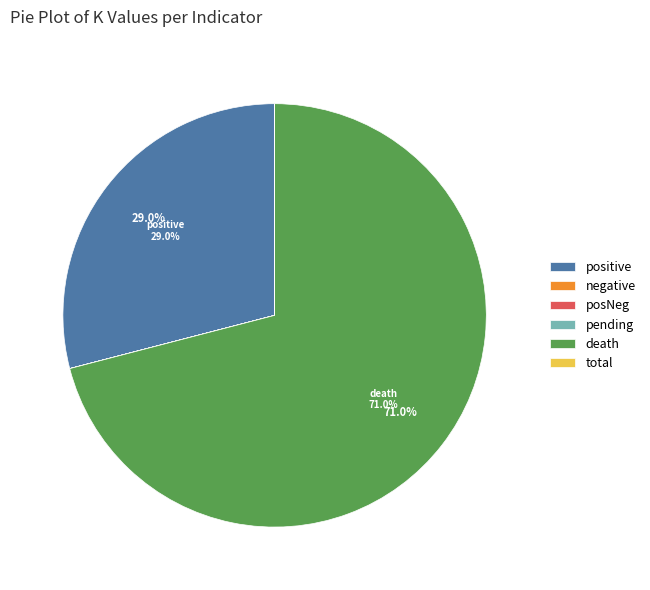

Which slice represents more than half of the pie?

death